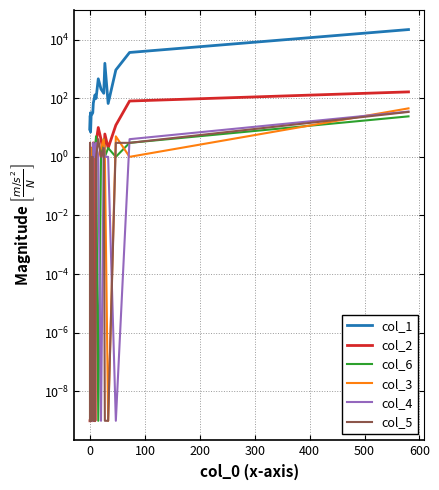

List the series in order of their peak value, lowest first.

col_6, col_5, col_4, col_3, col_2, col_1